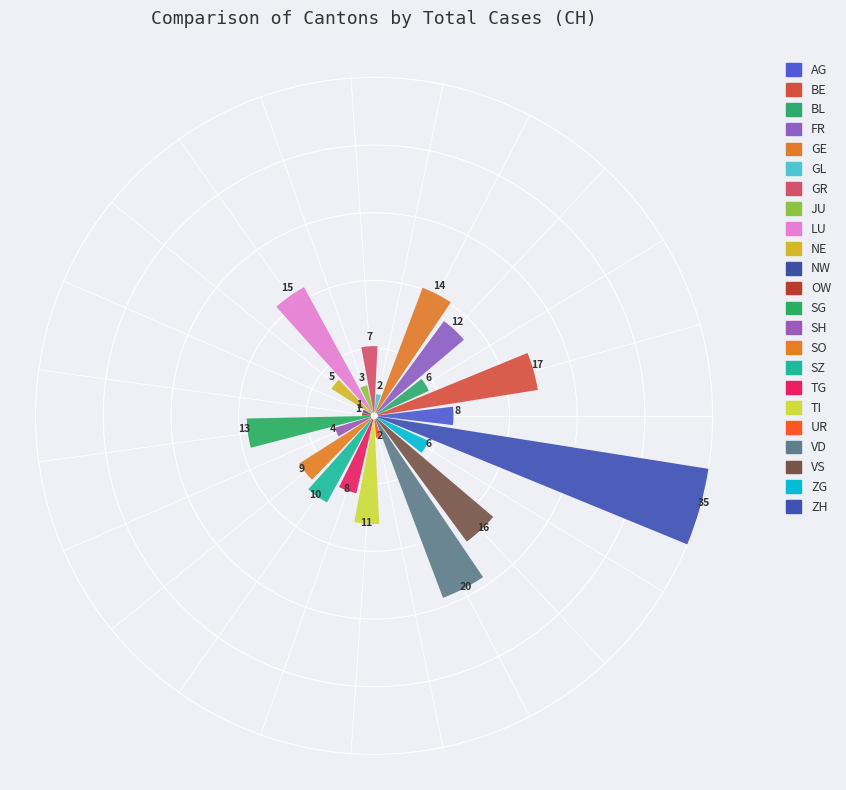

What percentage is the BE slice, to the nearest percent?

8%